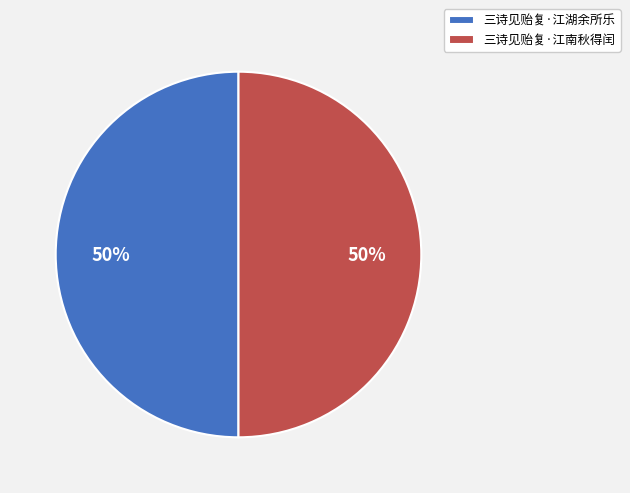

Do 三诗见贻复·江湖余所乐 and 三诗见贻复·江南秋得闰 together represent more than half of the pie?

Yes